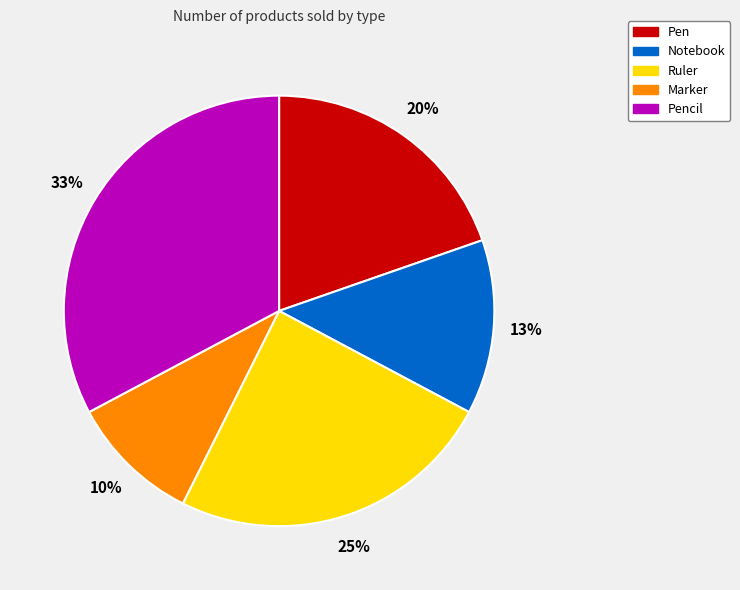

How many segments does this pie chart have?

5